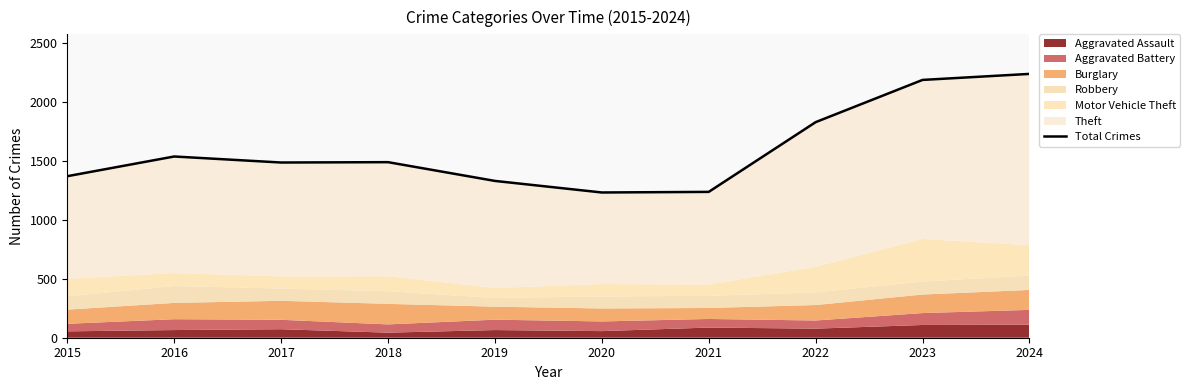

Reading left to right, extract all data points from this chart.

2015=1369	2016=1536	2017=1485	2018=1488	2019=1329	2020=1231	2021=1236	2022=1827	2023=2185	2024=2236